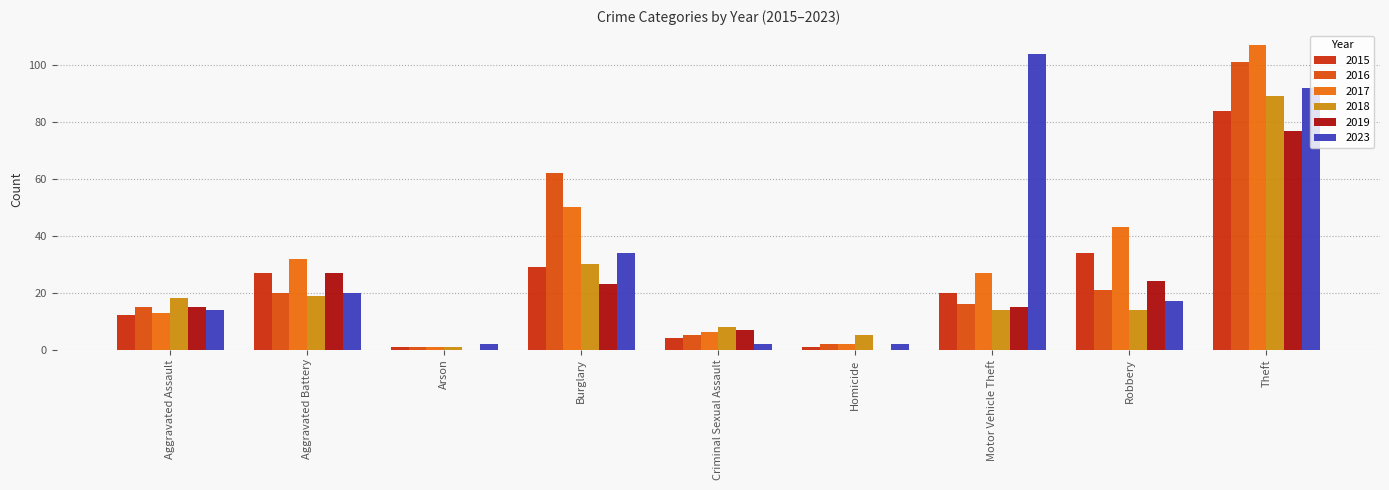

Which series changed the most between Aggravated Battery and Robbery?

2017